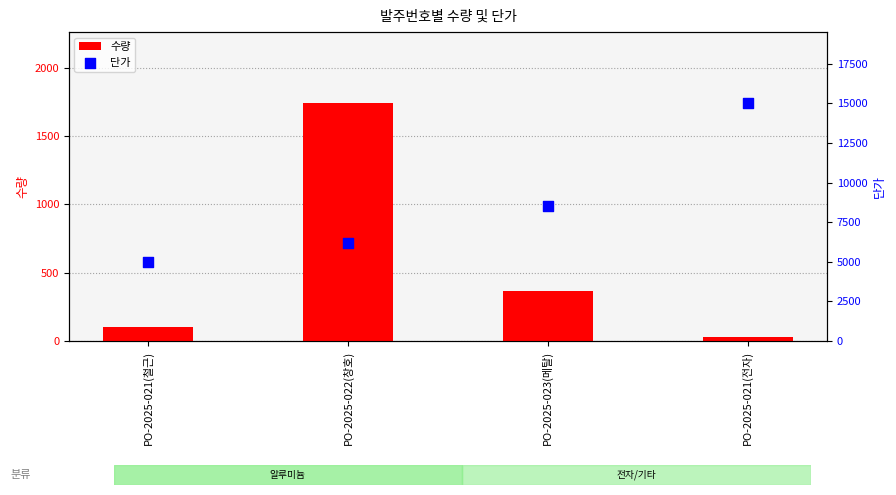

What is the total value across all series at PO-2025-022(창호)?

7939.6